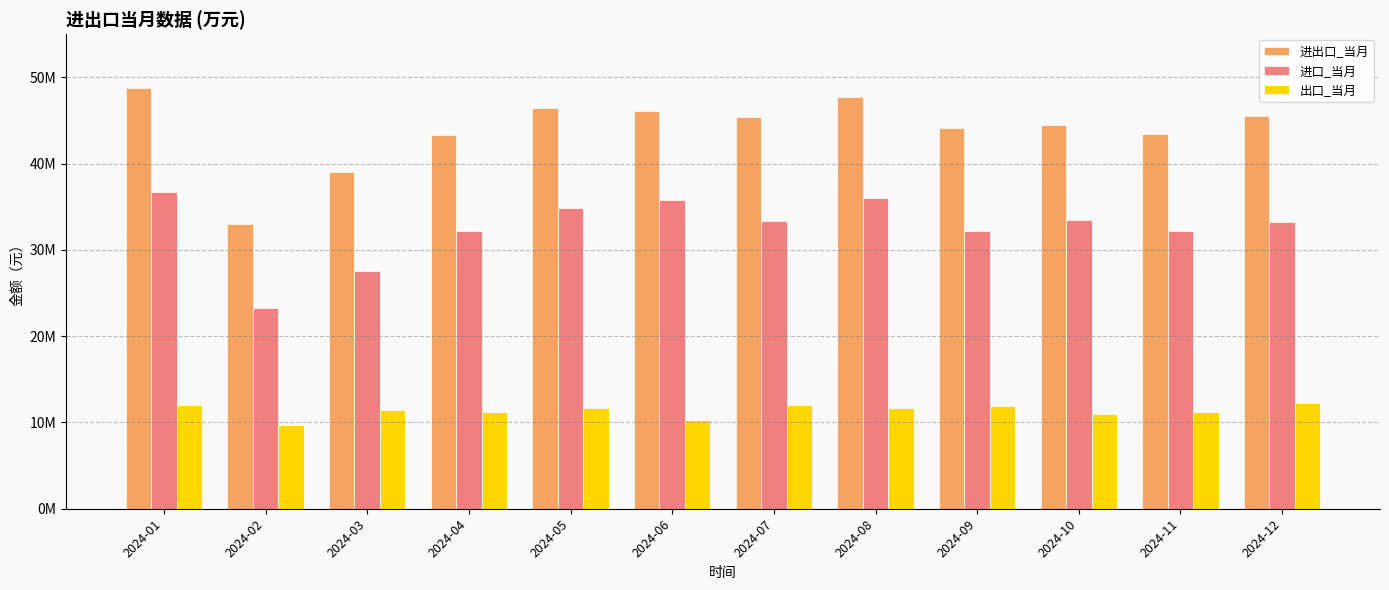

Are the bars grouped side by side (vs. stacked)?

Yes